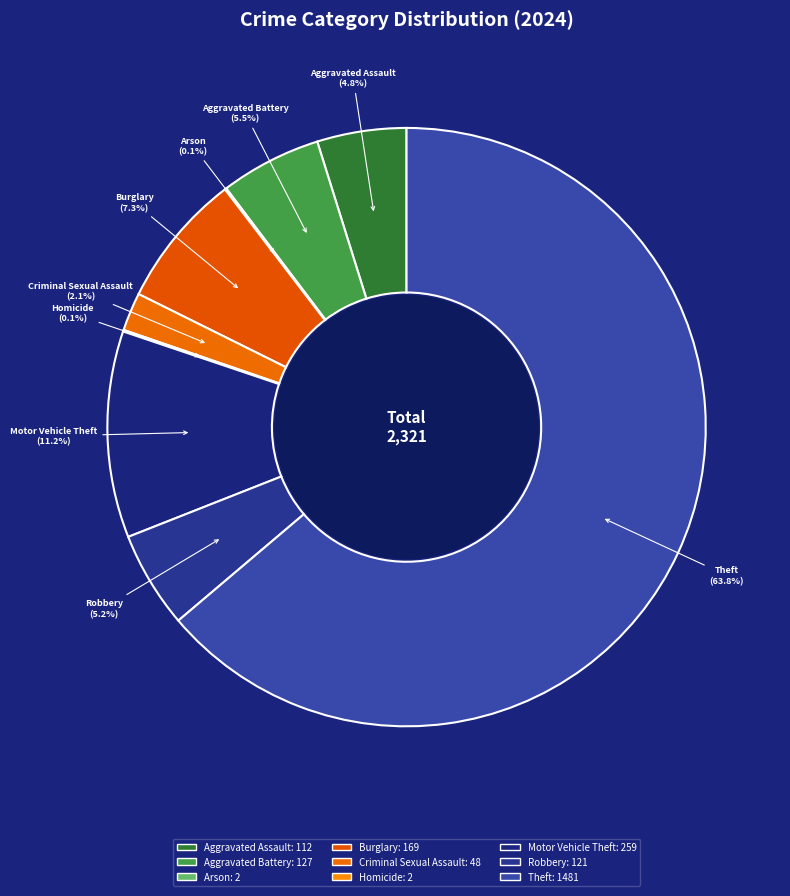

Which category has the biggest portion of the pie?

Theft